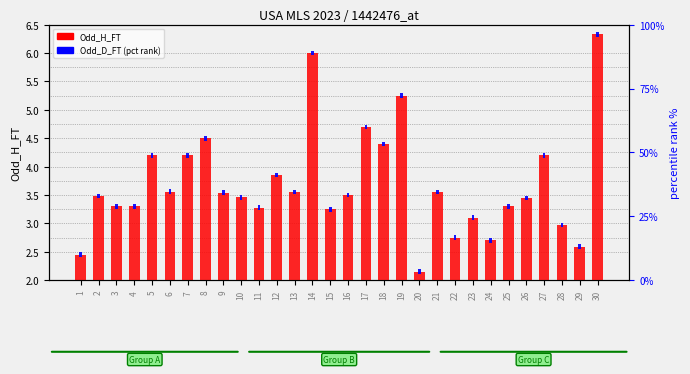

Between 4 and 23, which is larger?

4